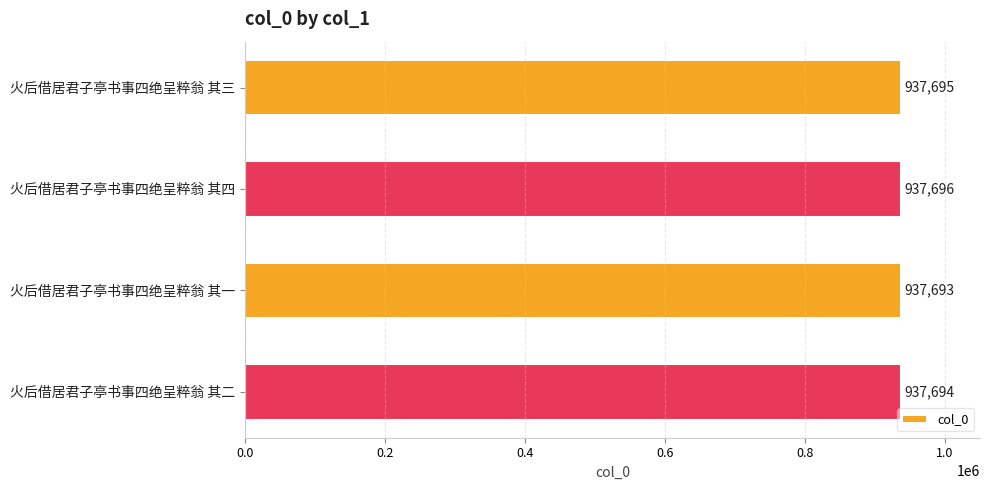

Does the chart contain any negative values?

No